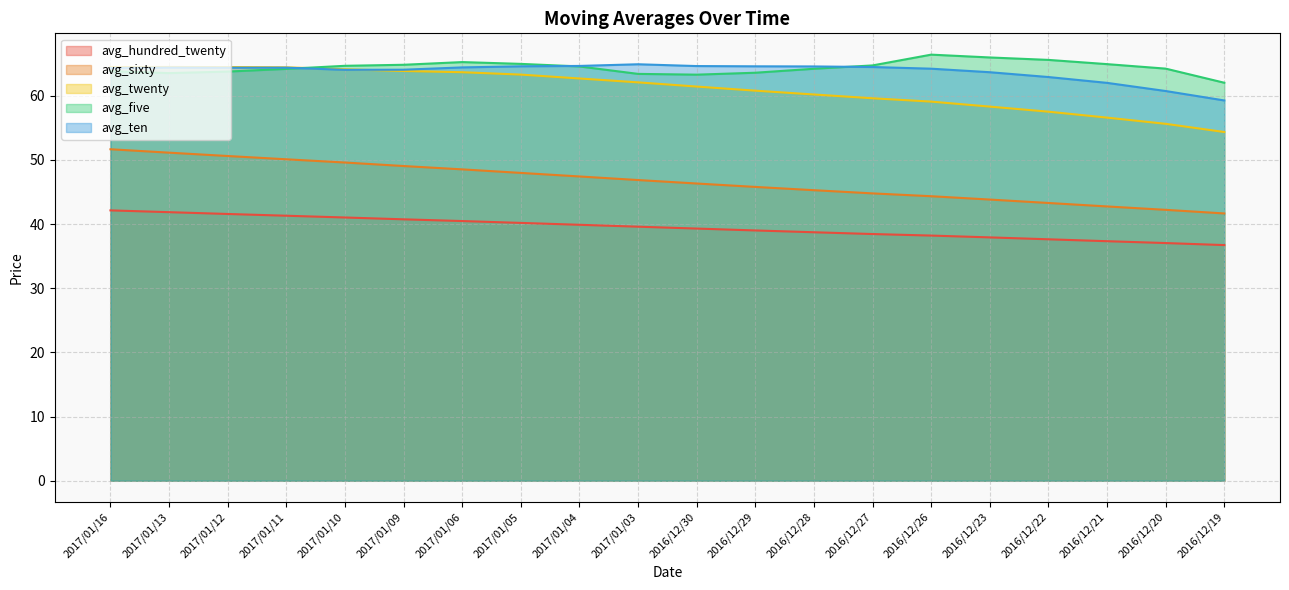

How many lines are shown in the chart?

5